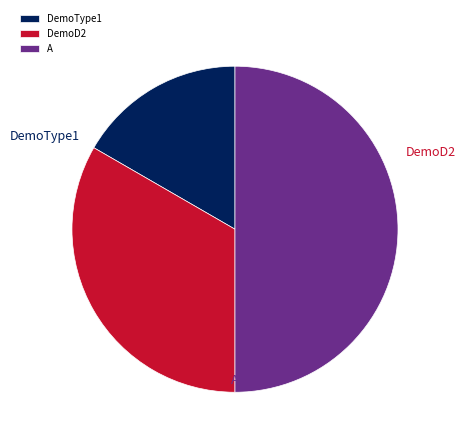

What is the change in value from DemoType1 to DemoD2?

+1